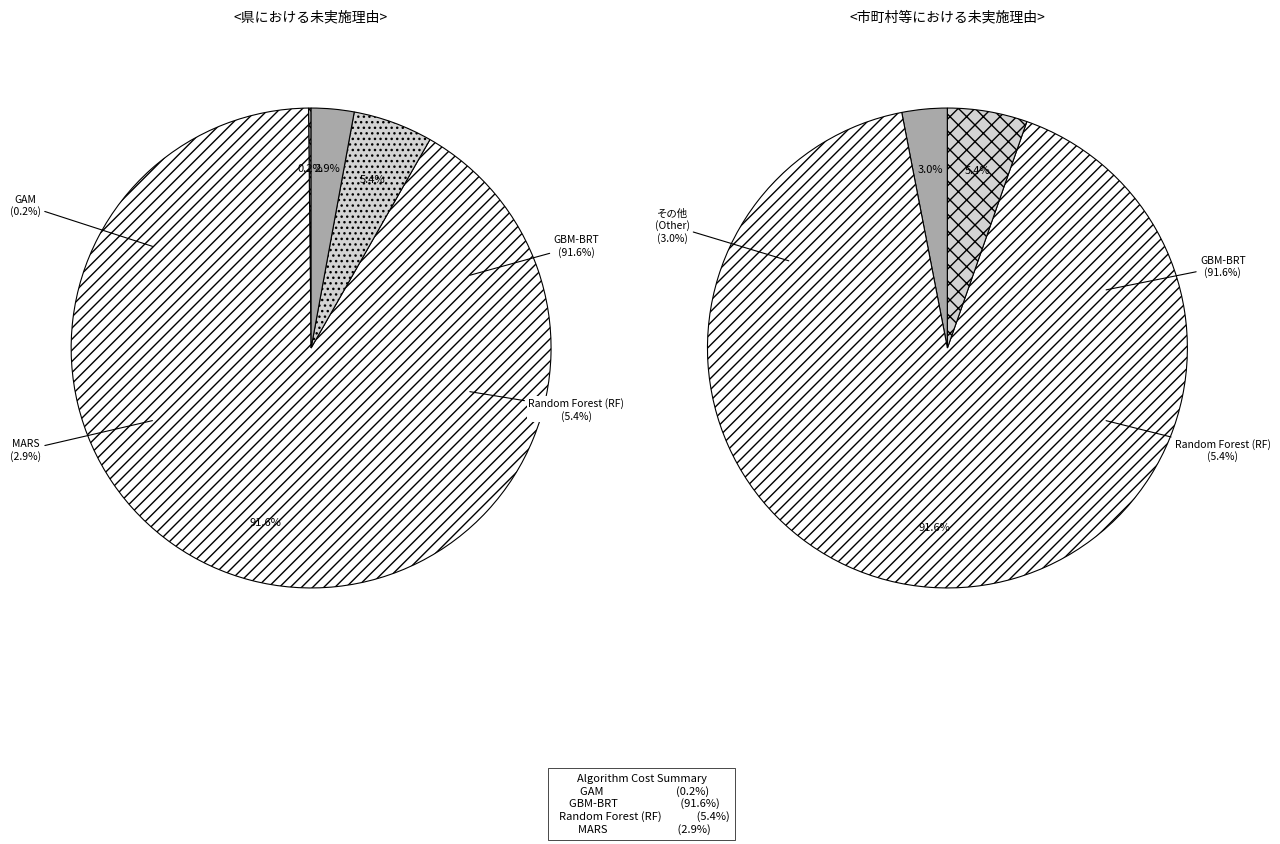

Which category accounts for the majority?

GBM-BRT